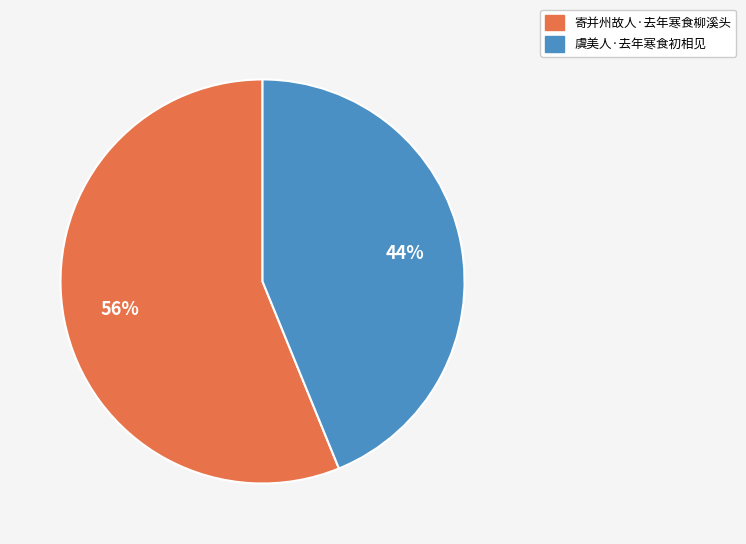

How many segments does this pie chart have?

2